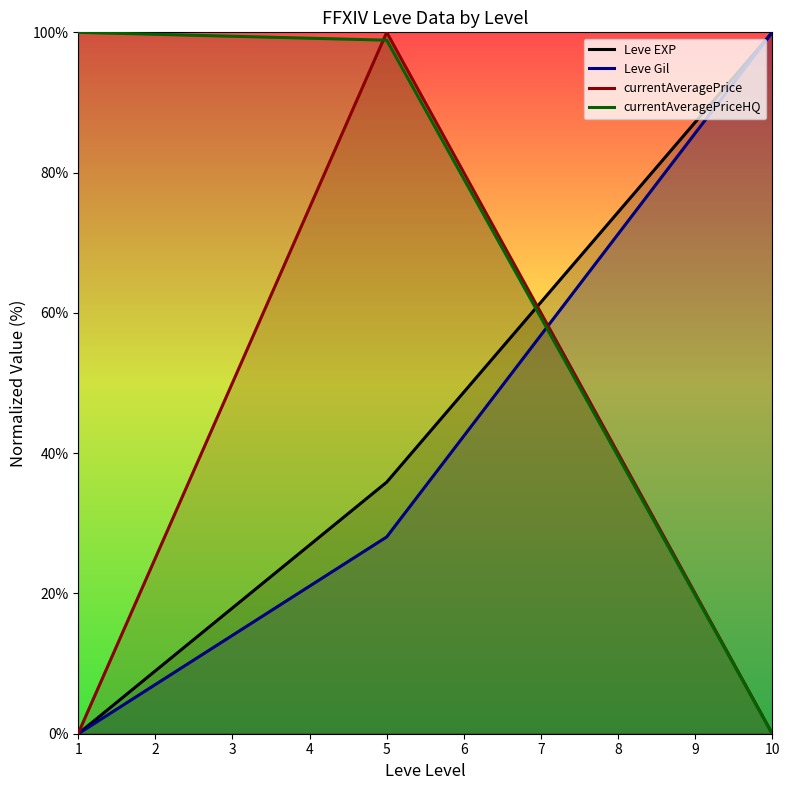

What is the difference between the maximum and second lowest values in the Leve EXP series?

64.1